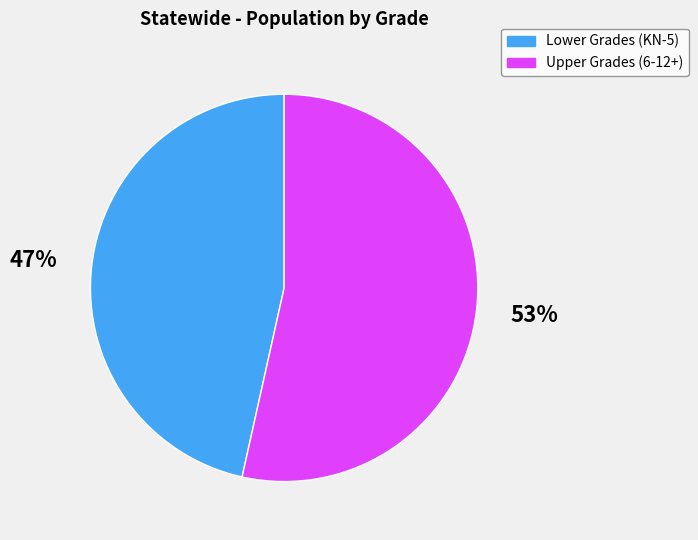

The Lower Grades (KN-5) slice represents 47% of the pie. True or false?

True